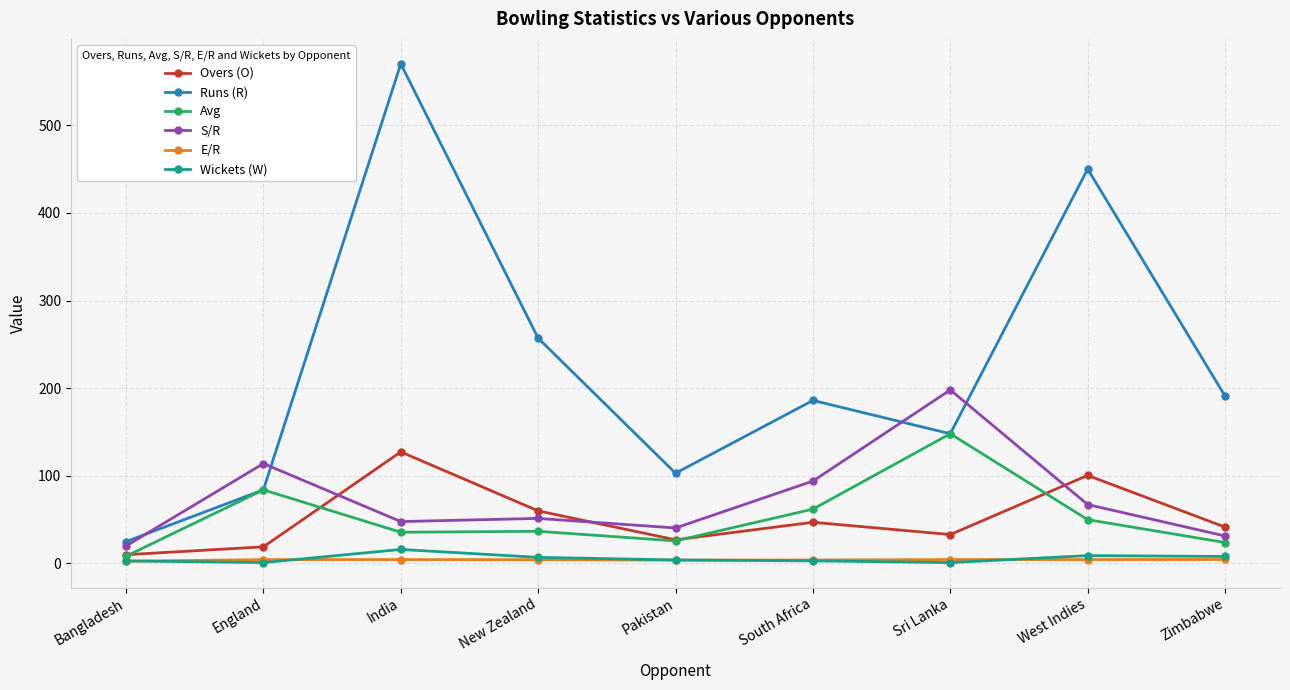

How many lines are shown in the chart?

6